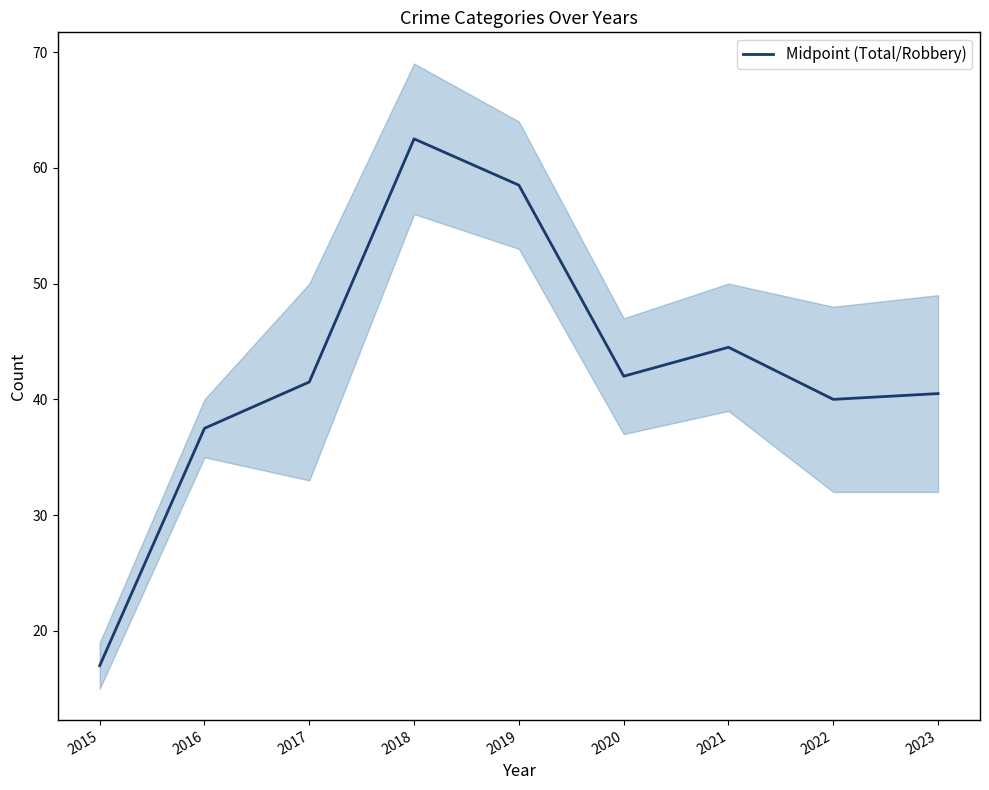

At which label does the data first exceed 41?

2017